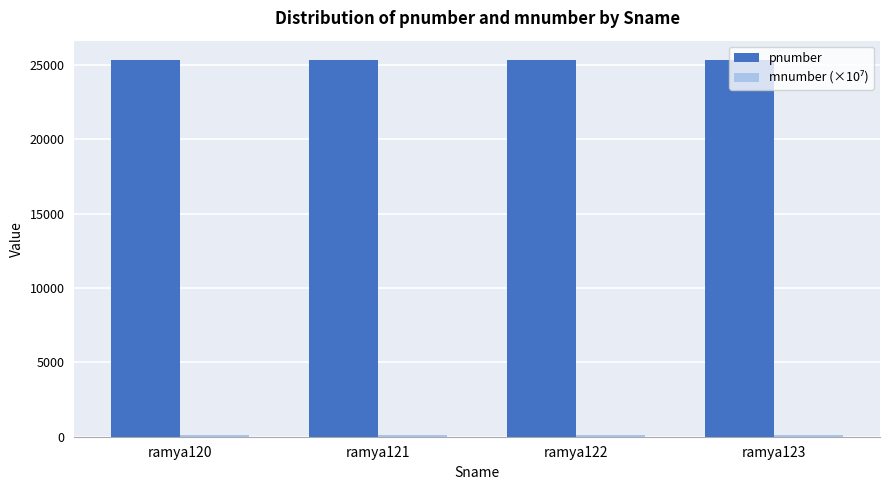

What is the maximum value shown in the chart?

25378.0